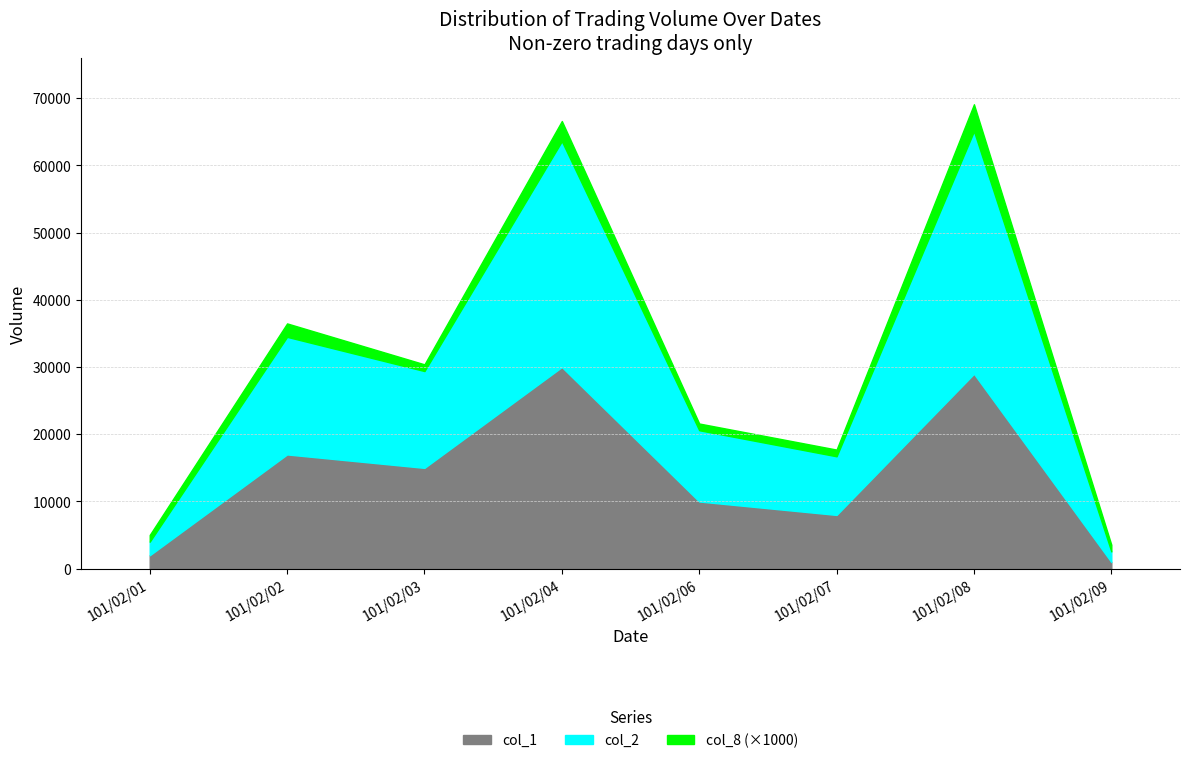

What is the maximum value for col_1?

30000